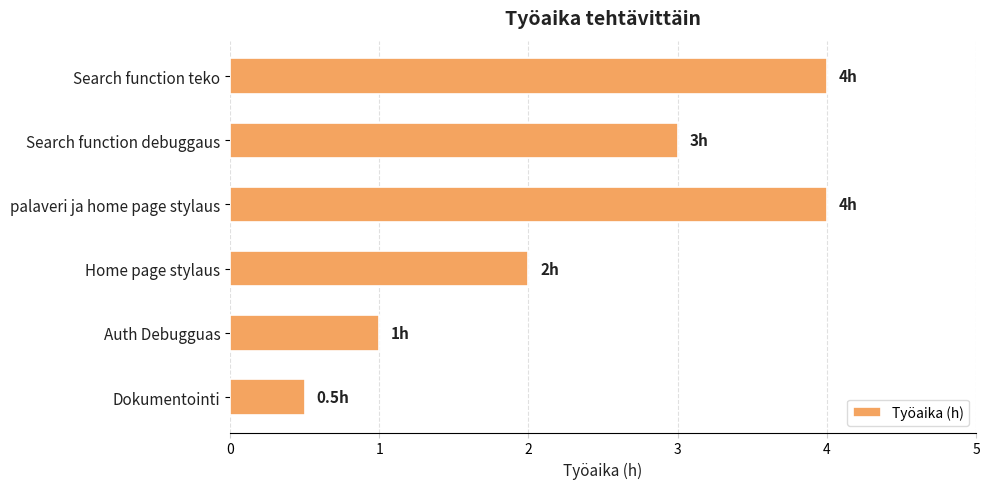

Reading top to bottom, what are all the values shown in this chart?

4.0	3.0	4.0	2.0	1.0	0.5